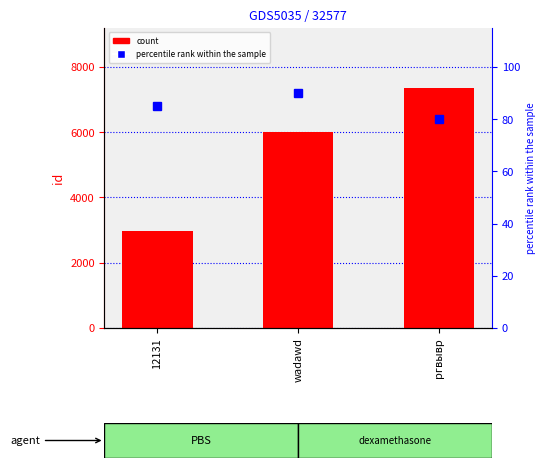

What is the ratio of the value at wadawd to the value at 12131?

2.0